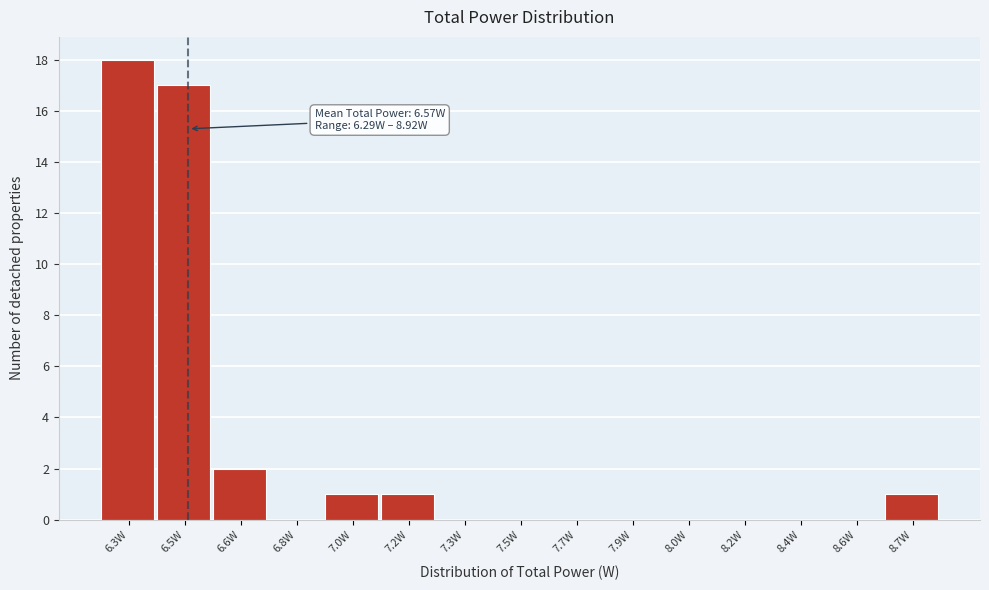

Reading right to left, extract all data points from this chart.

8.7W=1	8.6W=0	8.4W=0	8.2W=0	8.0W=0	7.9W=0	7.7W=0	7.5W=0	7.3W=0	7.2W=1	7.0W=1	6.8W=0	6.6W=2	6.5W=17	6.3W=18